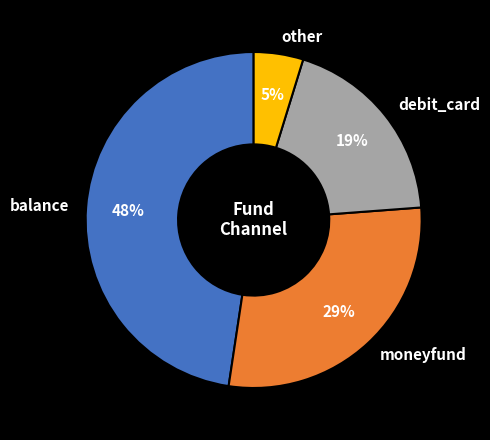

True or false: other accounts for 5% of the total.

True